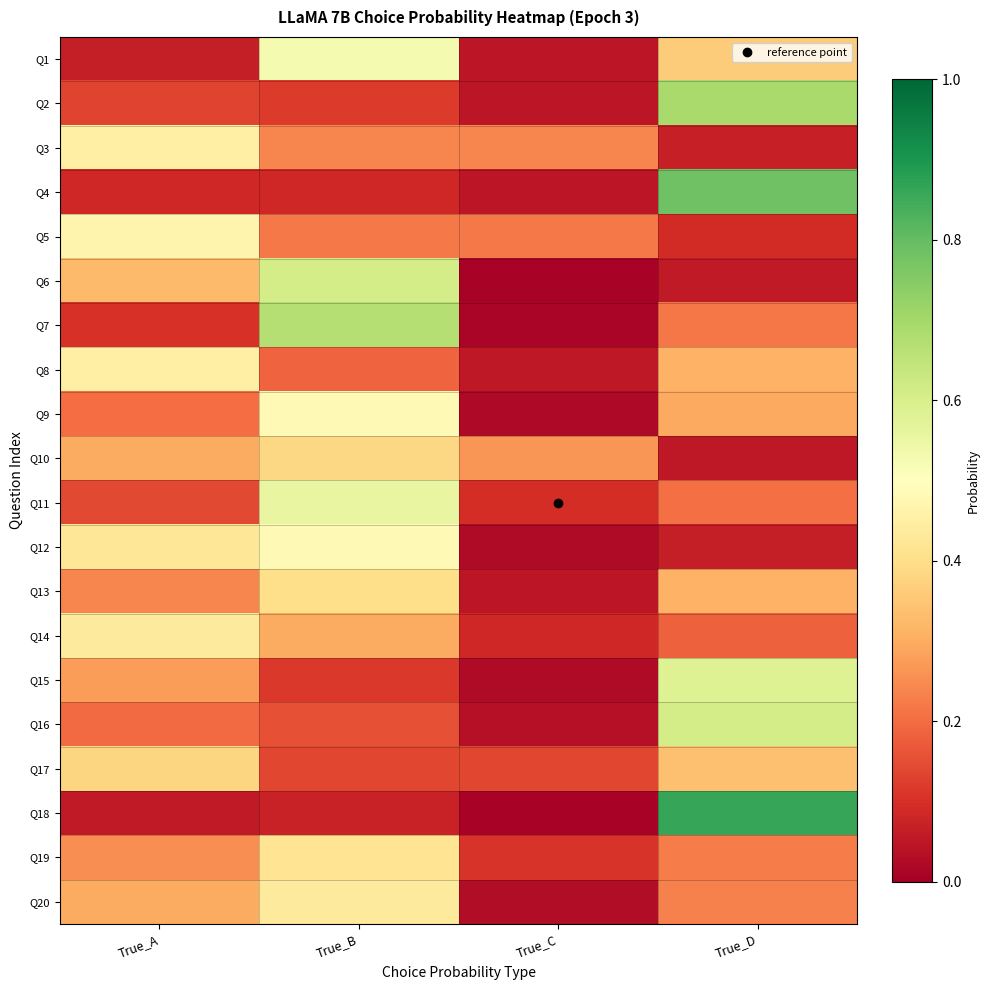

Reading right to left, list all the values displayed in this chart.

Q1: True_D=0.4	True_C=0.0	True_B=0.5	True_A=0.1
Q2: True_D=0.7	True_C=0.1	True_B=0.1	True_A=0.1
Q3: True_D=0.1	True_C=0.2	True_B=0.2	True_A=0.4
Q4: True_D=0.8	True_C=0.1	True_B=0.1	True_A=0.1
Q5: True_D=0.1	True_C=0.2	True_B=0.2	True_A=0.5
Q6: True_D=0.1	True_C=0.0	True_B=0.6	True_A=0.3
Q7: True_D=0.2	True_C=0.0	True_B=0.7	True_A=0.1
Q8: True_D=0.3	True_C=0.1	True_B=0.2	True_A=0.4
Q9: True_D=0.3	True_C=0.0	True_B=0.5	True_A=0.2
Q10: True_D=0.1	True_C=0.3	True_B=0.4	True_A=0.3
Q11: True_D=0.2	True_C=0.1	True_B=0.6	True_A=0.1
Q12: True_D=0.1	True_C=0.0	True_B=0.5	True_A=0.4
Q13: True_D=0.3	True_C=0.0	True_B=0.4	True_A=0.2
Q14: True_D=0.2	True_C=0.1	True_B=0.3	True_A=0.4
Q15: True_D=0.6	True_C=0.0	True_B=0.1	True_A=0.3
Q16: True_D=0.6	True_C=0.0	True_B=0.2	True_A=0.2
Q17: True_D=0.3	True_C=0.1	True_B=0.1	True_A=0.4
Q18: True_D=0.9	True_C=0.0	True_B=0.1	True_A=0.1
Q19: True_D=0.2	True_C=0.1	True_B=0.4	True_A=0.3
Q20: True_D=0.2	True_C=0.0	True_B=0.4	True_A=0.3